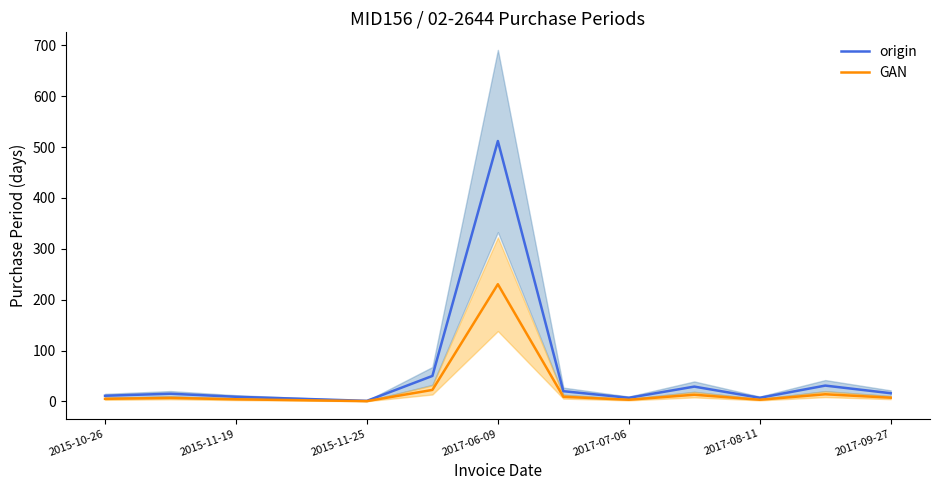

True or false: origin and GAN cross at least once.

False